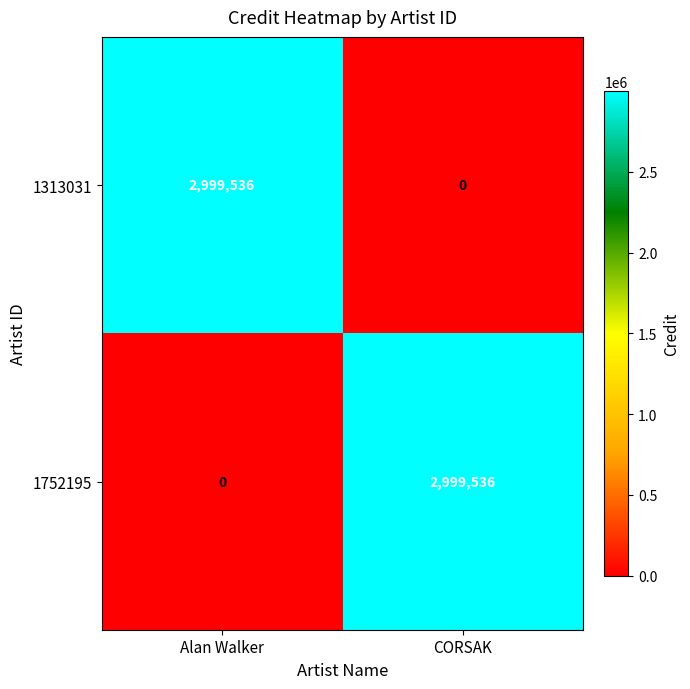

The value of 1752195 at Alan Walker is 1592169. True or false?

False